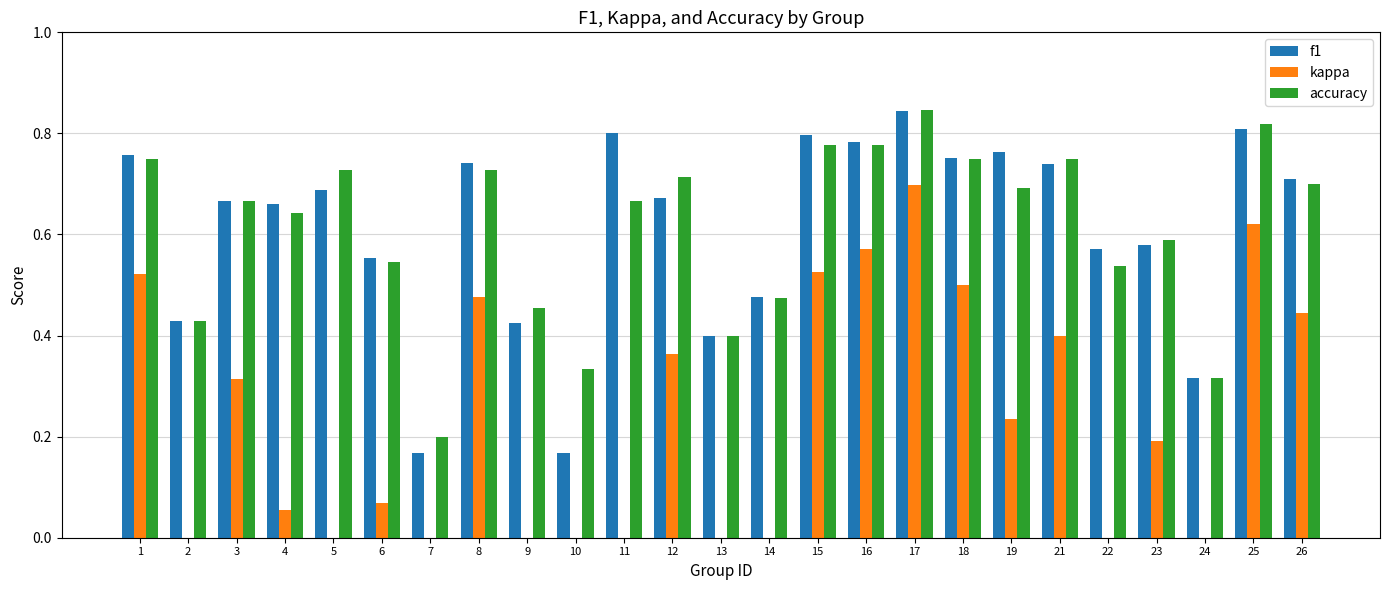

How many negative values does the kappa series have?

8